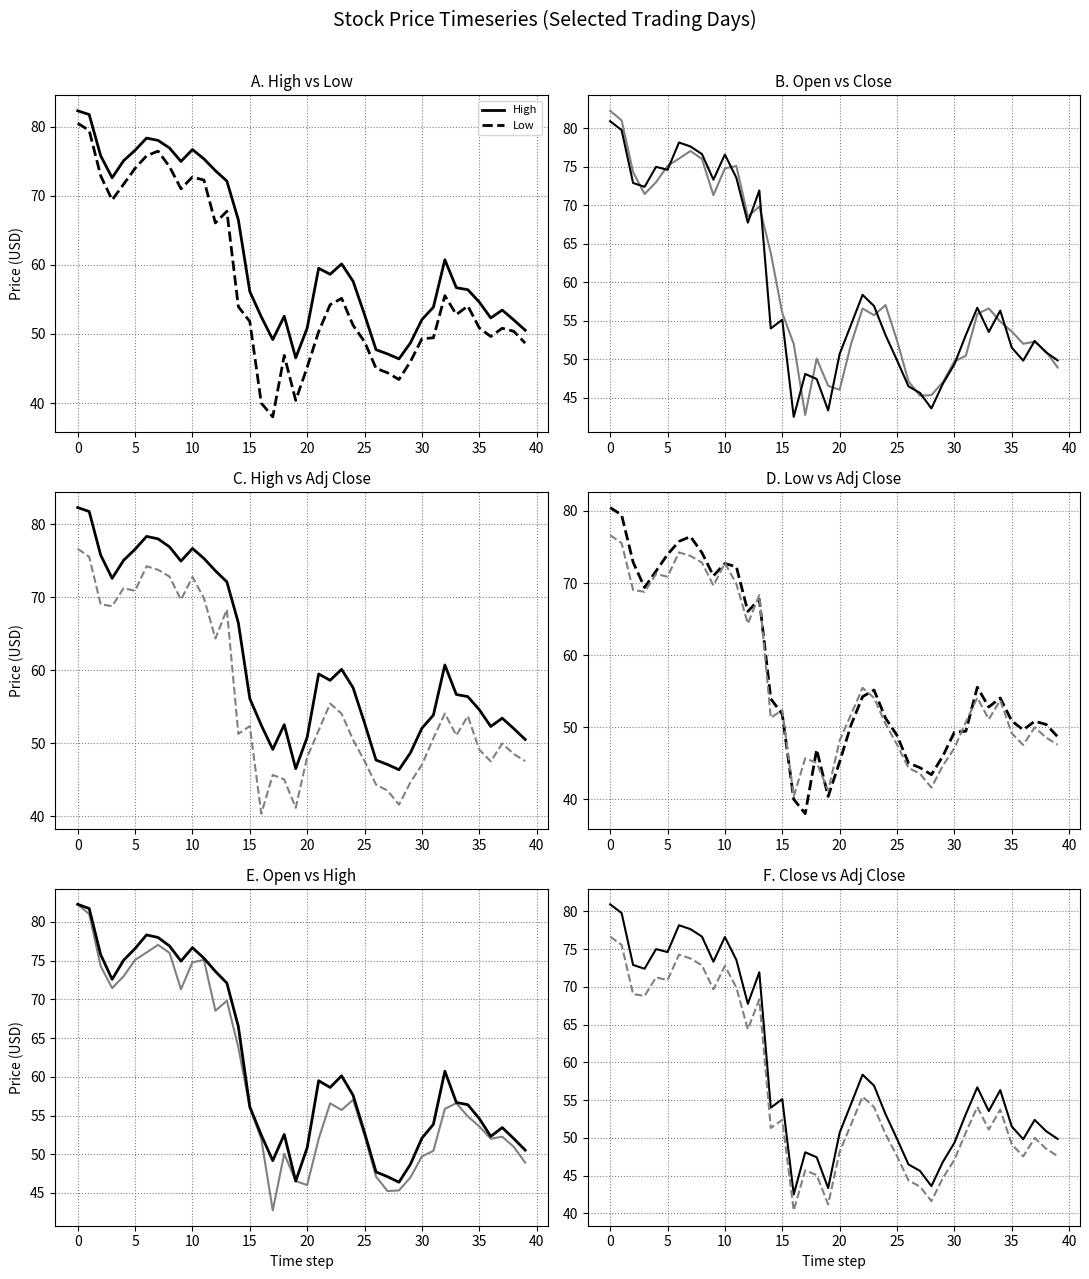

What is the difference between the second highest and minimum values in the Close series?

37.3